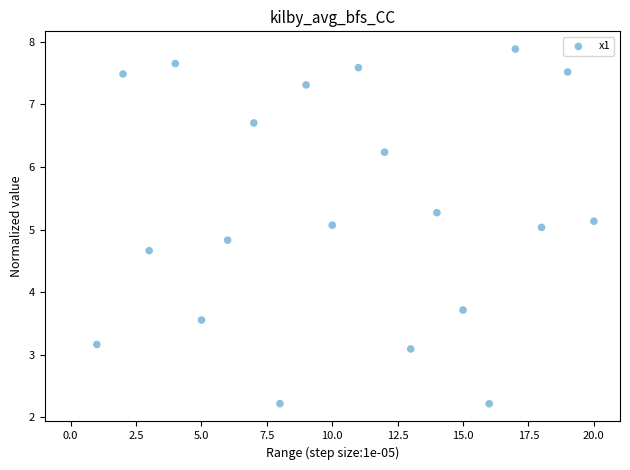

What is the range of Y values (max minus min)?

5.7